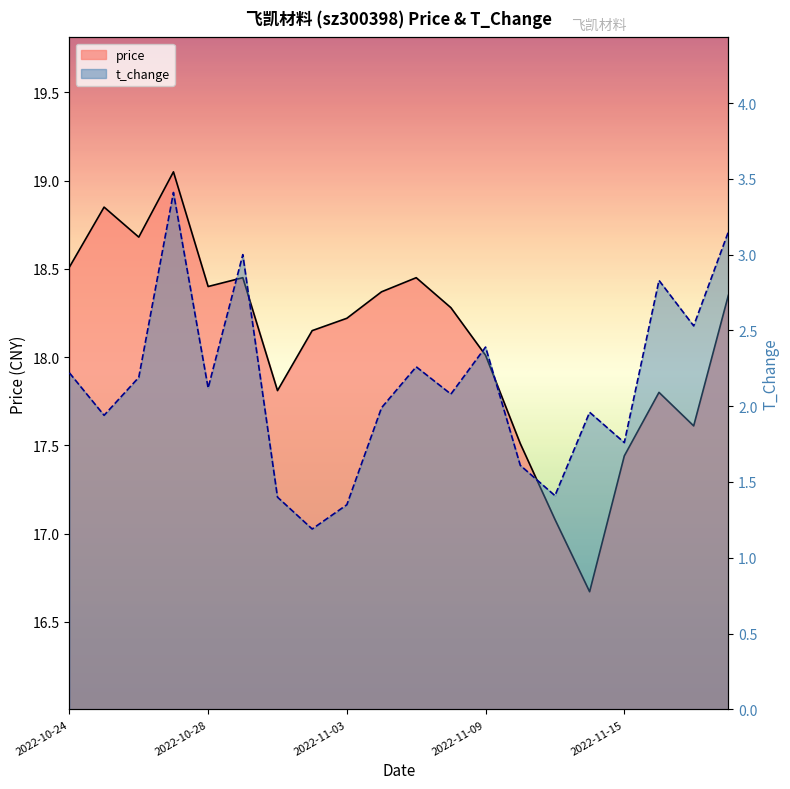

Reading left to right, extract all data points from this chart.

price: 2022-10-24=18.5	2022-10-25=18.9	2022-10-26=18.7	2022-10-27=19.1	2022-10-28=18.4	2022-10-31=18.4	2022-11-01=17.8	2022-11-02=18.1	2022-11-03=18.2	2022-11-04=18.4	2022-11-07=18.4	2022-11-08=18.3	2022-11-09=18.0	2022-11-10=17.5	2022-11-11=17.1	2022-11-14=16.7	2022-11-15=17.4	2022-11-16=17.8	2022-11-17=17.6	2022-11-18=18.4
t_change: 2022-10-24=2.2	2022-10-25=1.9	2022-10-26=2.2	2022-10-27=3.4	2022-10-28=2.1	2022-10-31=3.0	2022-11-01=1.4	2022-11-02=1.2	2022-11-03=1.4	2022-11-04=2.0	2022-11-07=2.3	2022-11-08=2.1	2022-11-09=2.4	2022-11-10=1.6	2022-11-11=1.4	2022-11-14=2.0	2022-11-15=1.8	2022-11-16=2.8	2022-11-17=2.5	2022-11-18=3.1